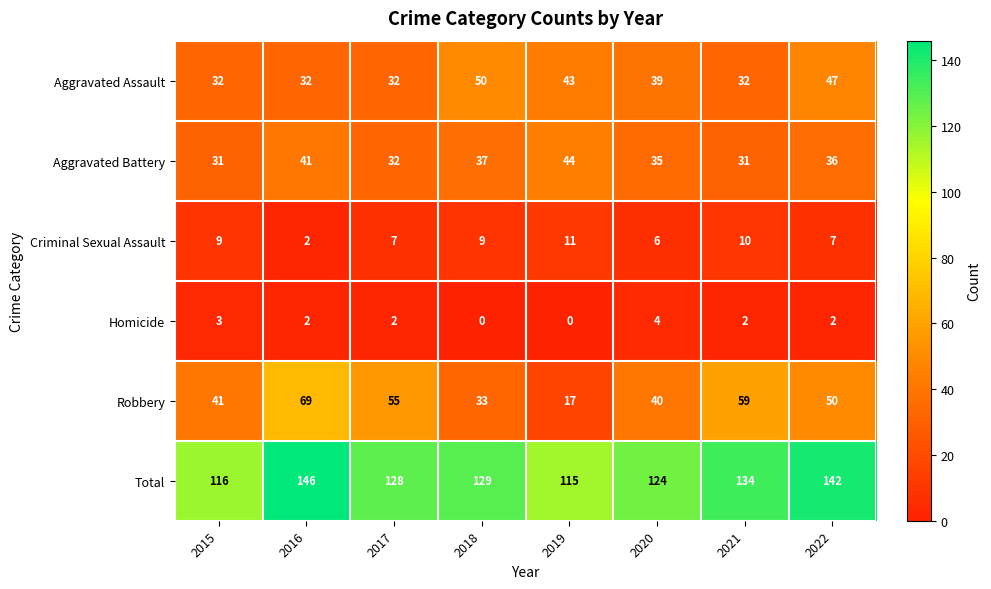

What is the sum of all Aggravated Assault values?

307